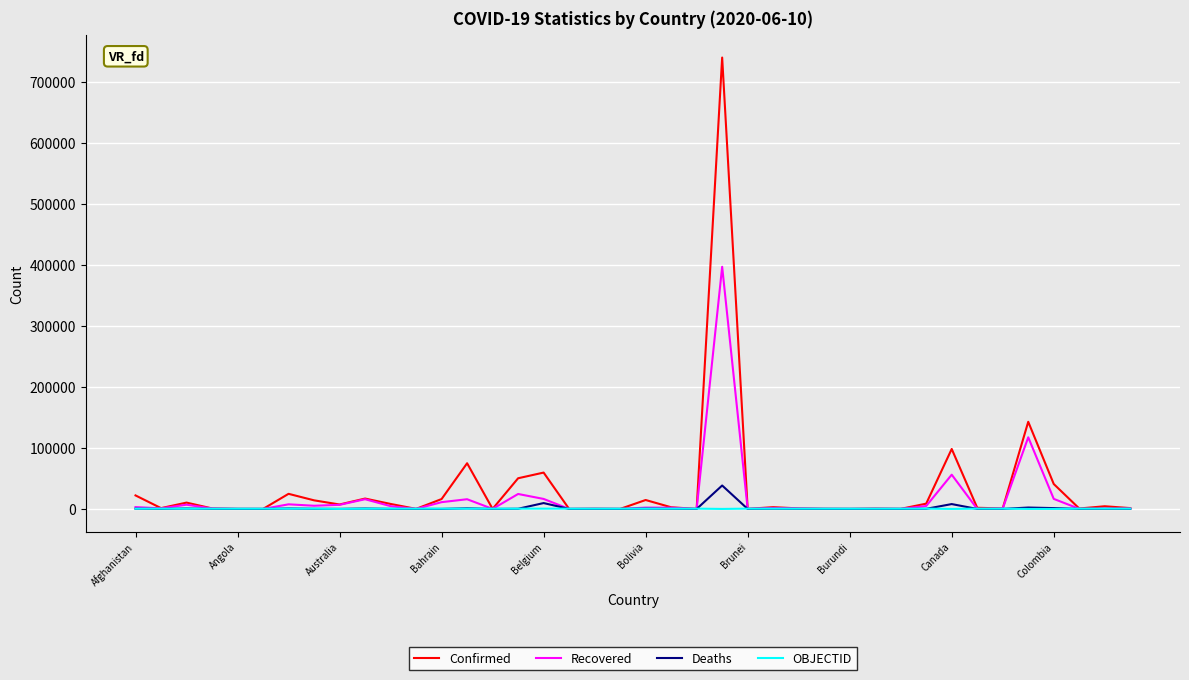

List the series in order of their peak value, highest first.

Confirmed, Recovered, Deaths, OBJECTID